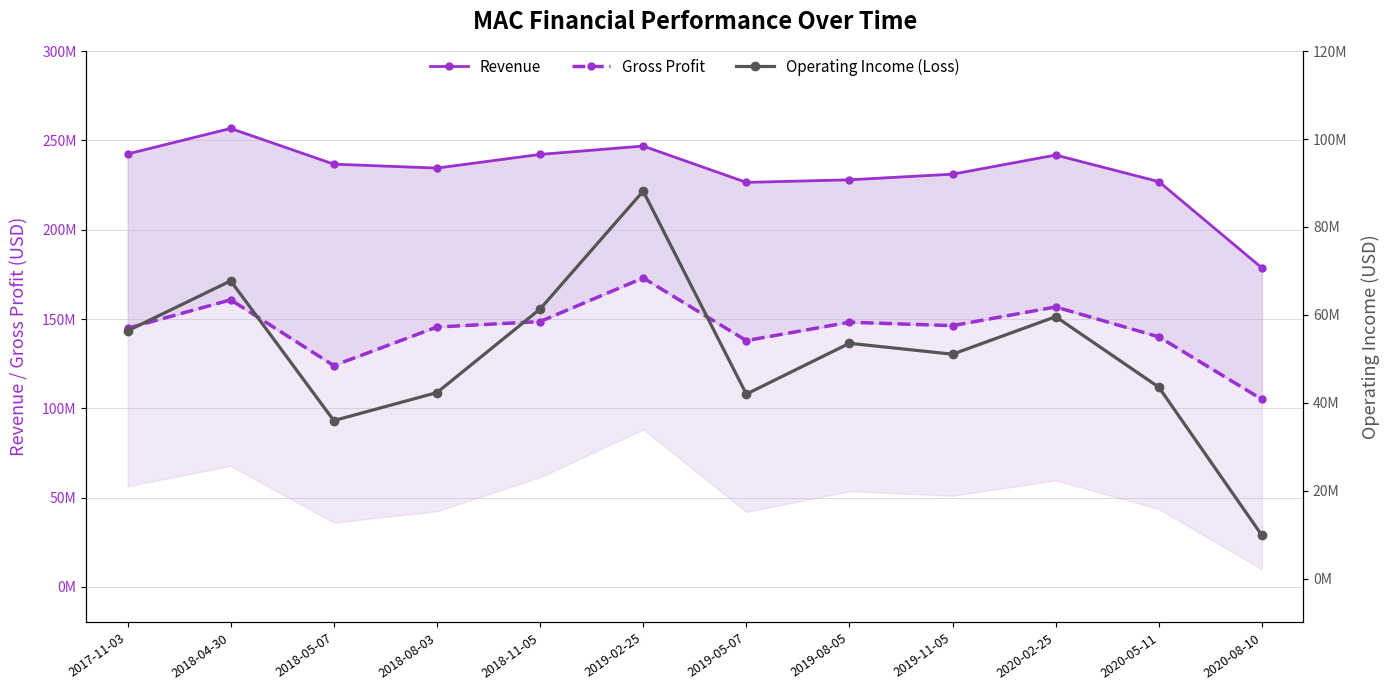

What is the difference between the maximum and minimum values in the Gross Profit series?

67980000